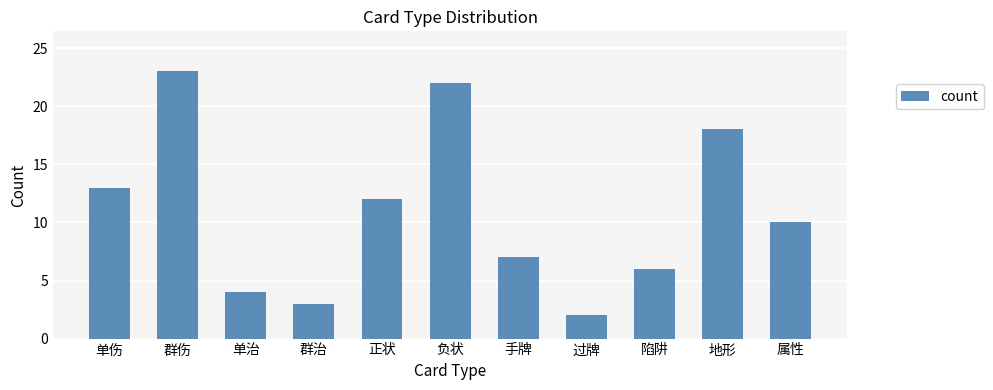

How many bars are there in total?

11